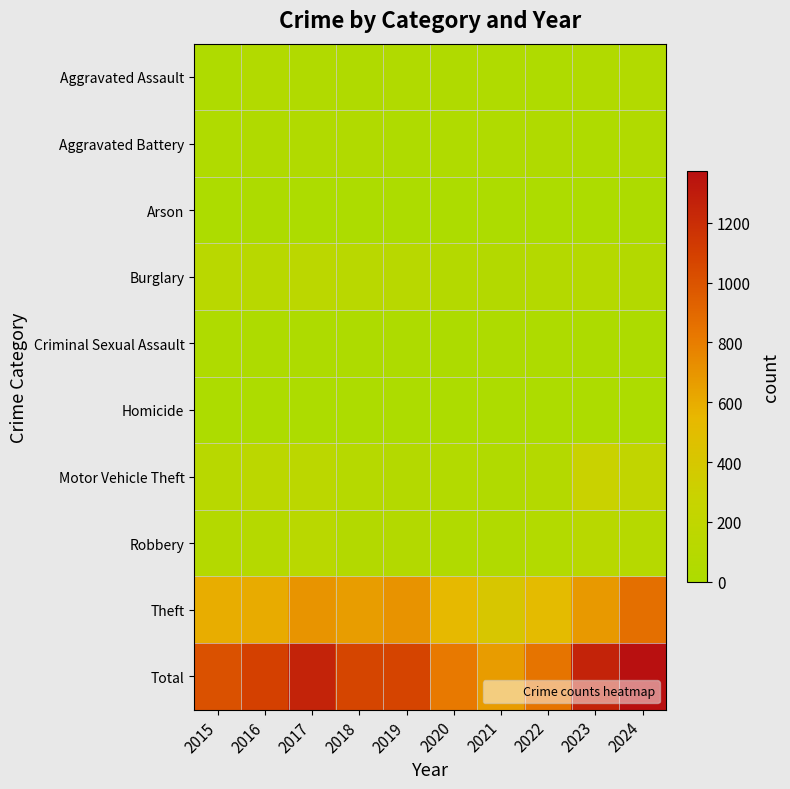

Which has a higher value, 2015 or 2024?

2024